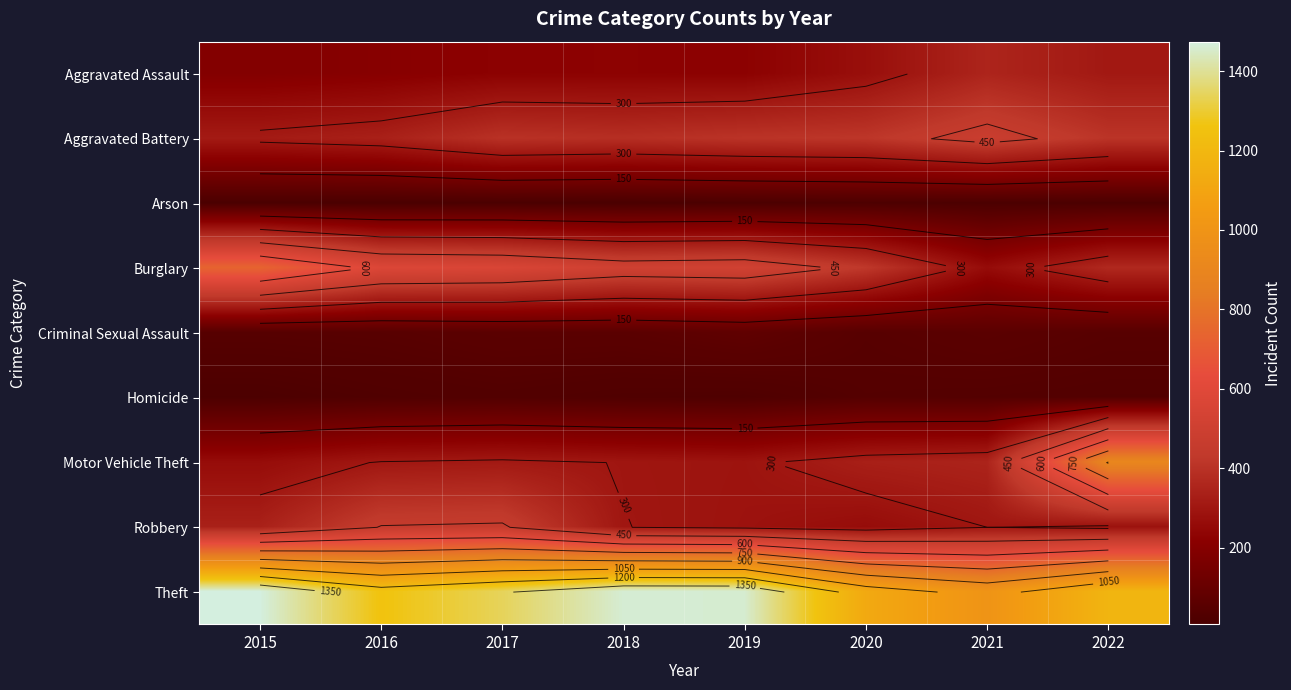

List the series in order of their peak value, lowest first.

Arson, Homicide, Criminal Sexual Assault, Aggravated Assault, Robbery, Aggravated Battery, Burglary, Motor Vehicle Theft, Theft